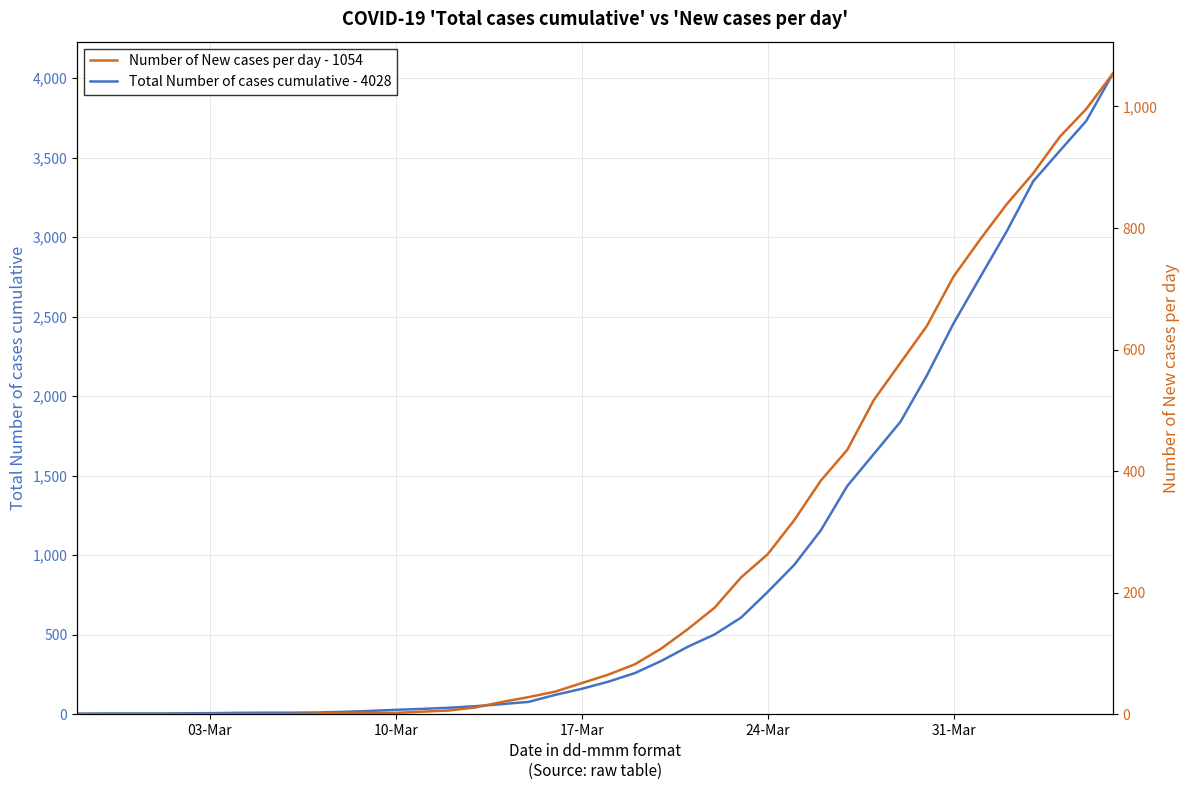

The Number of New cases per day - 1054 series shows 7 at 16. True or false?

False